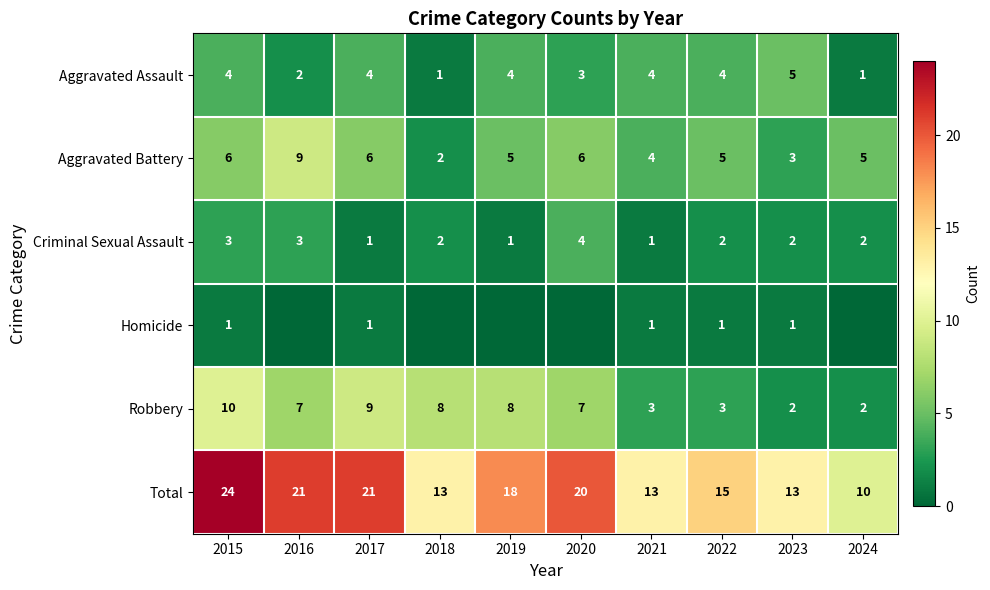

What is the approximate value of Aggravated Assault at 2022?

4